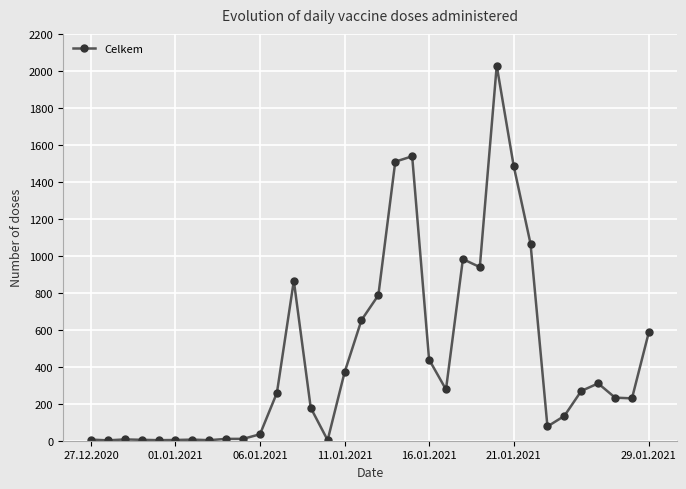

What is the greatest value displayed?

2028